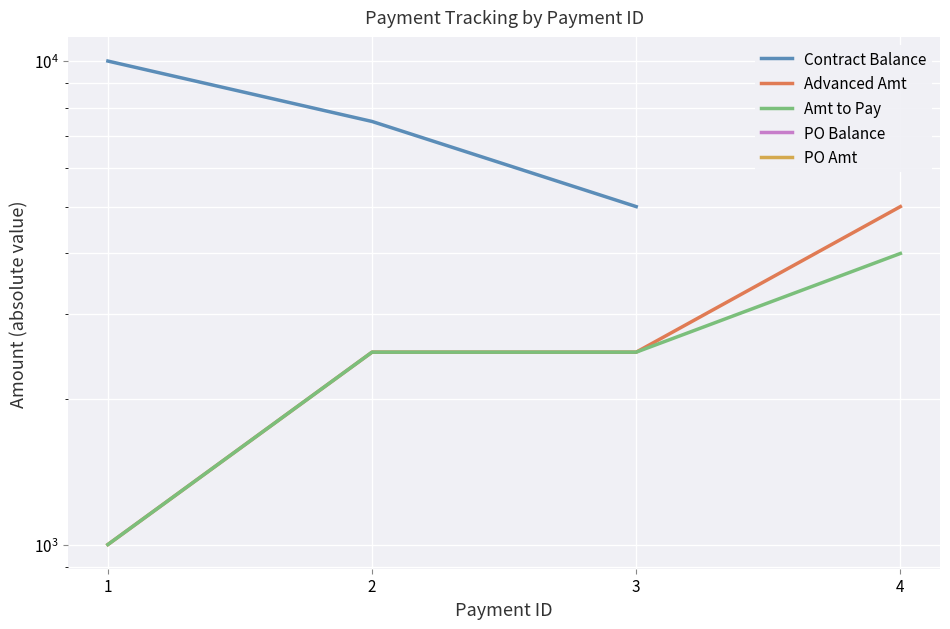

How many lines are shown in the chart?

5